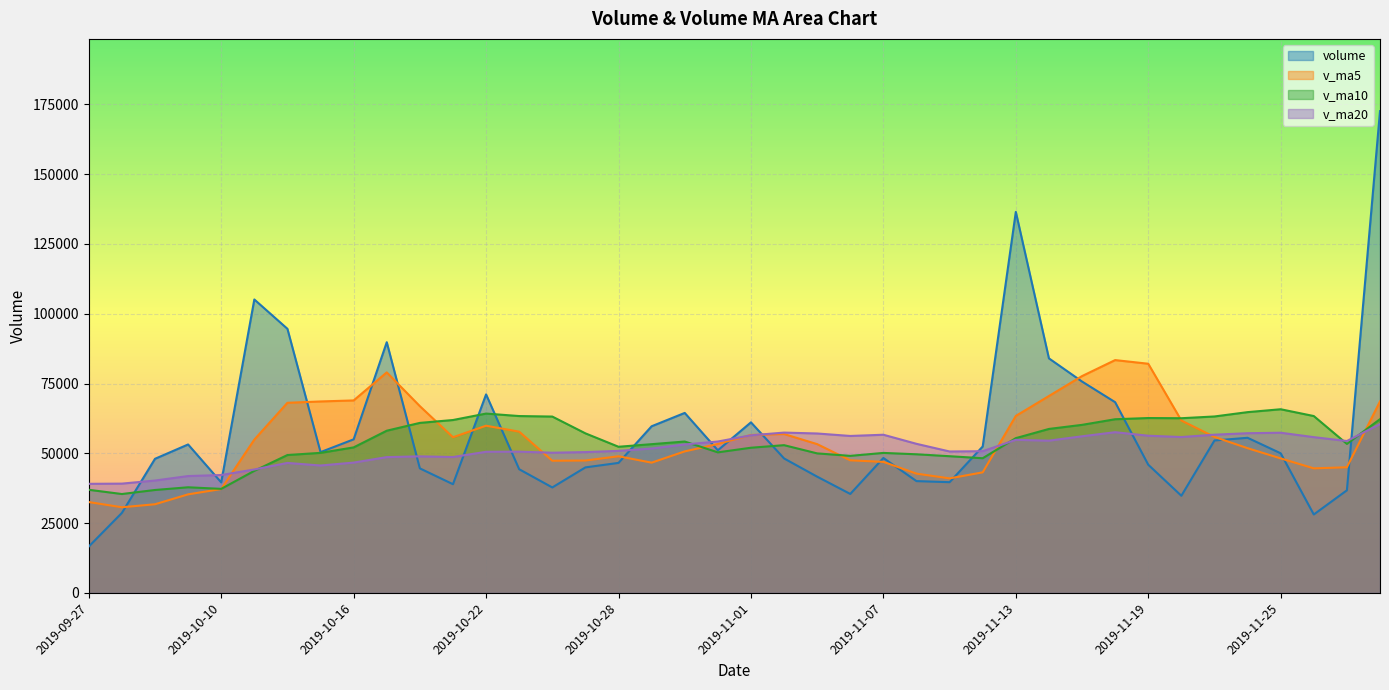

What is the approximate value of v_ma10 at 2019-09-27?

36919.1